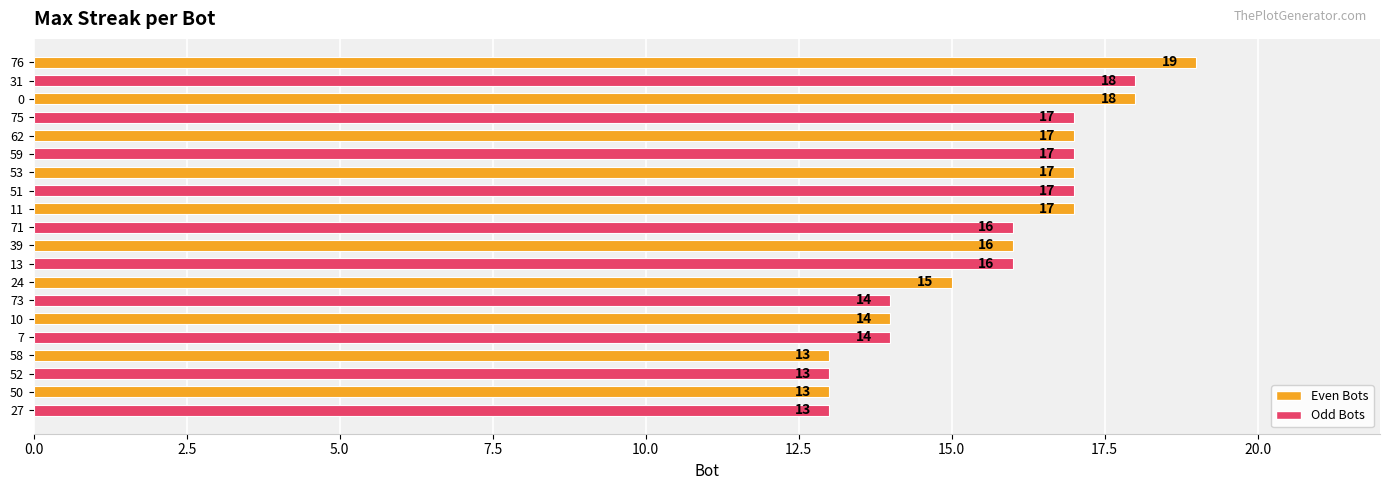

Are the bars horizontal?

Yes